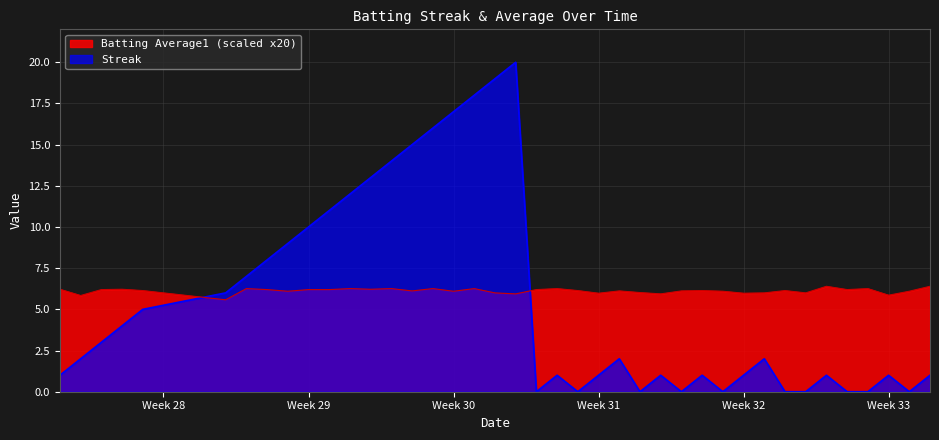

How many lines are shown in the chart?

2